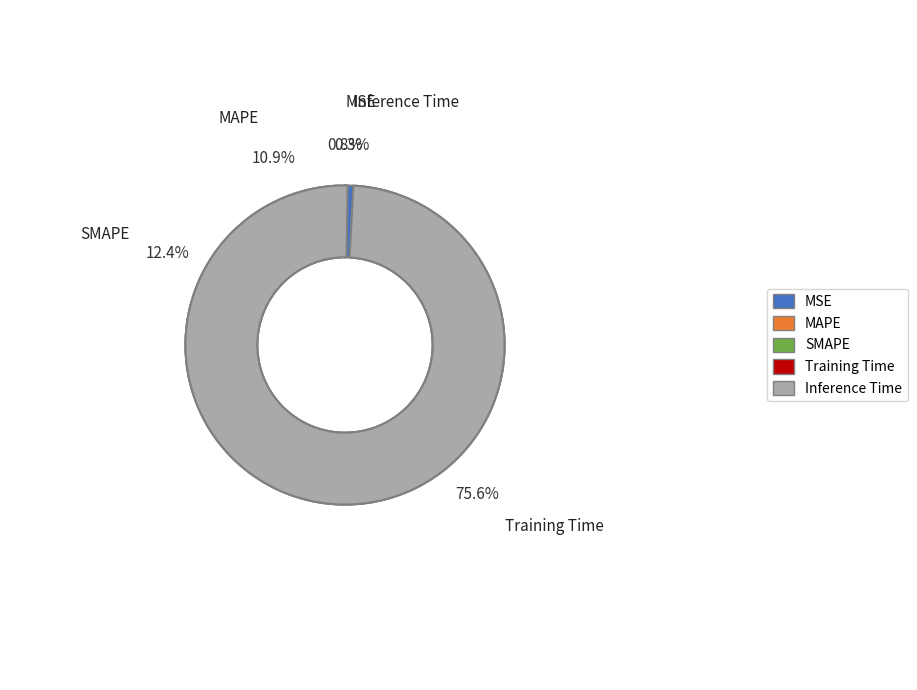

How many segments does this pie chart have?

5